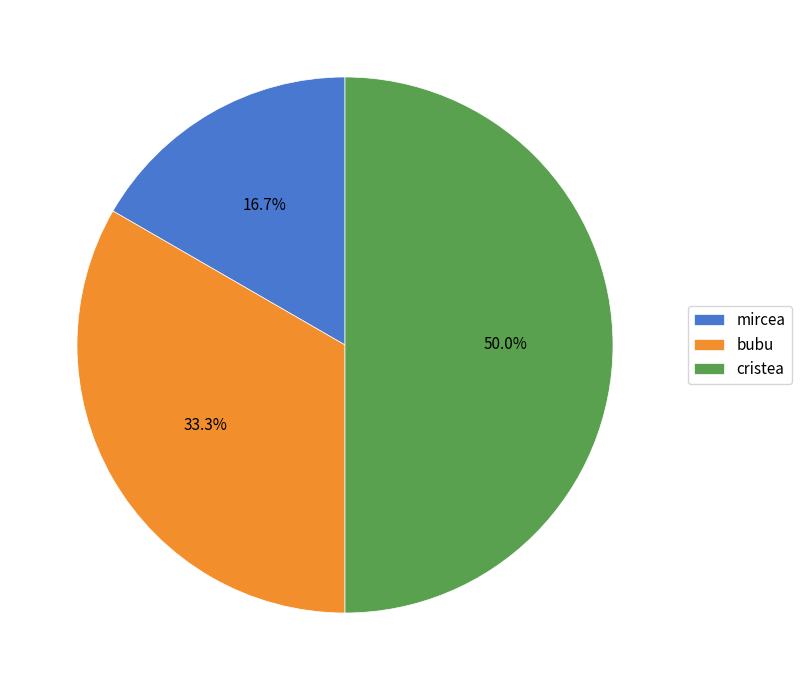

Is it true that mircea is 28% of the pie?

False